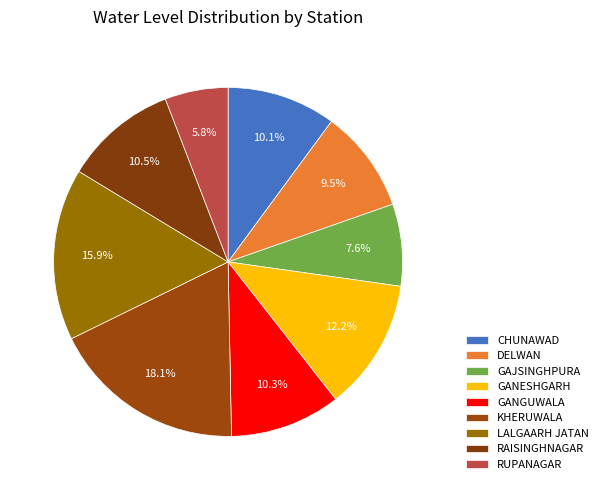

How many segments does this pie chart have?

9